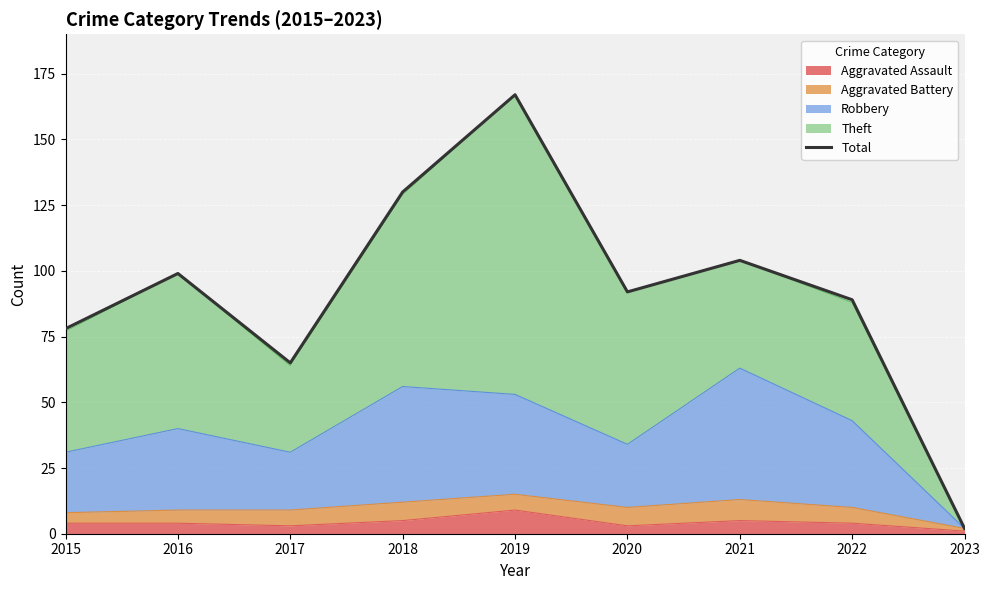

What is the minimum value shown in the chart?

2